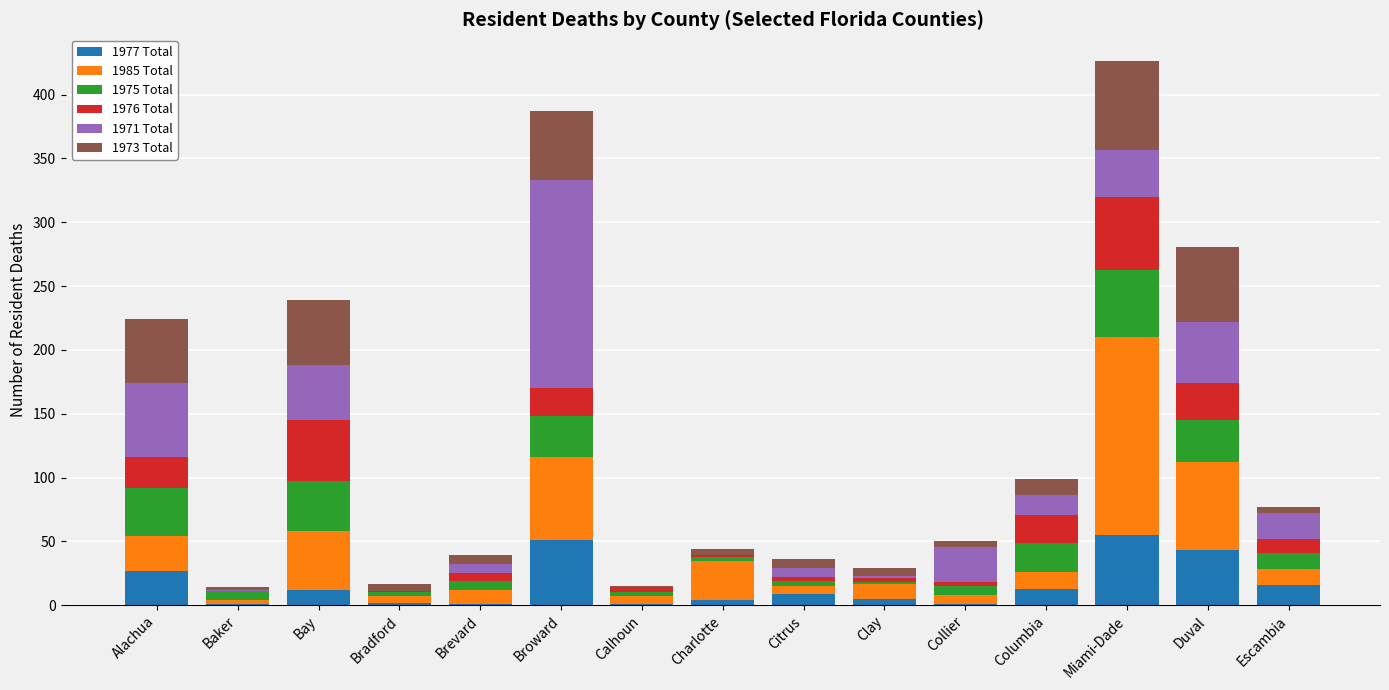

What is the total value across all series at Bay?

239